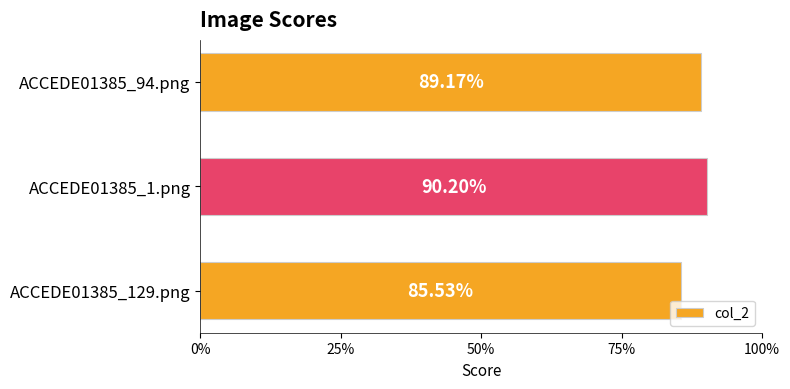

What is the maximum value shown in the chart?

0.9